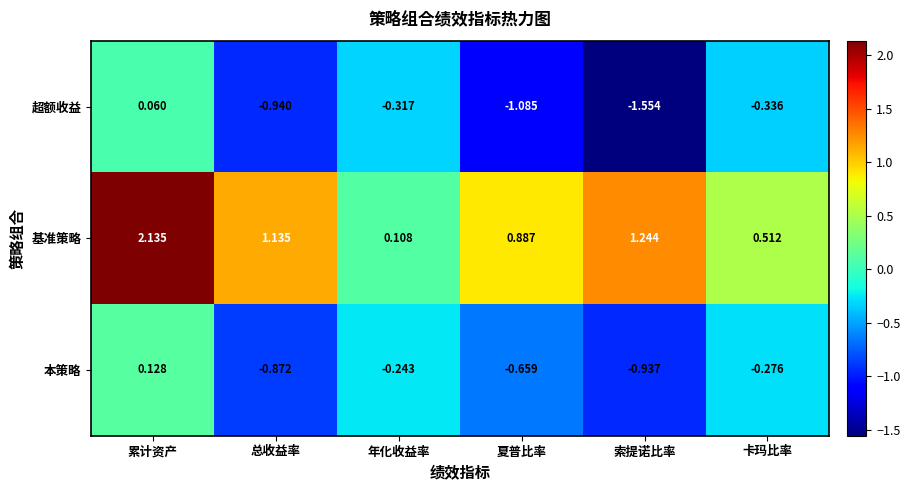

Which category has the highest value across all series?

累计资产